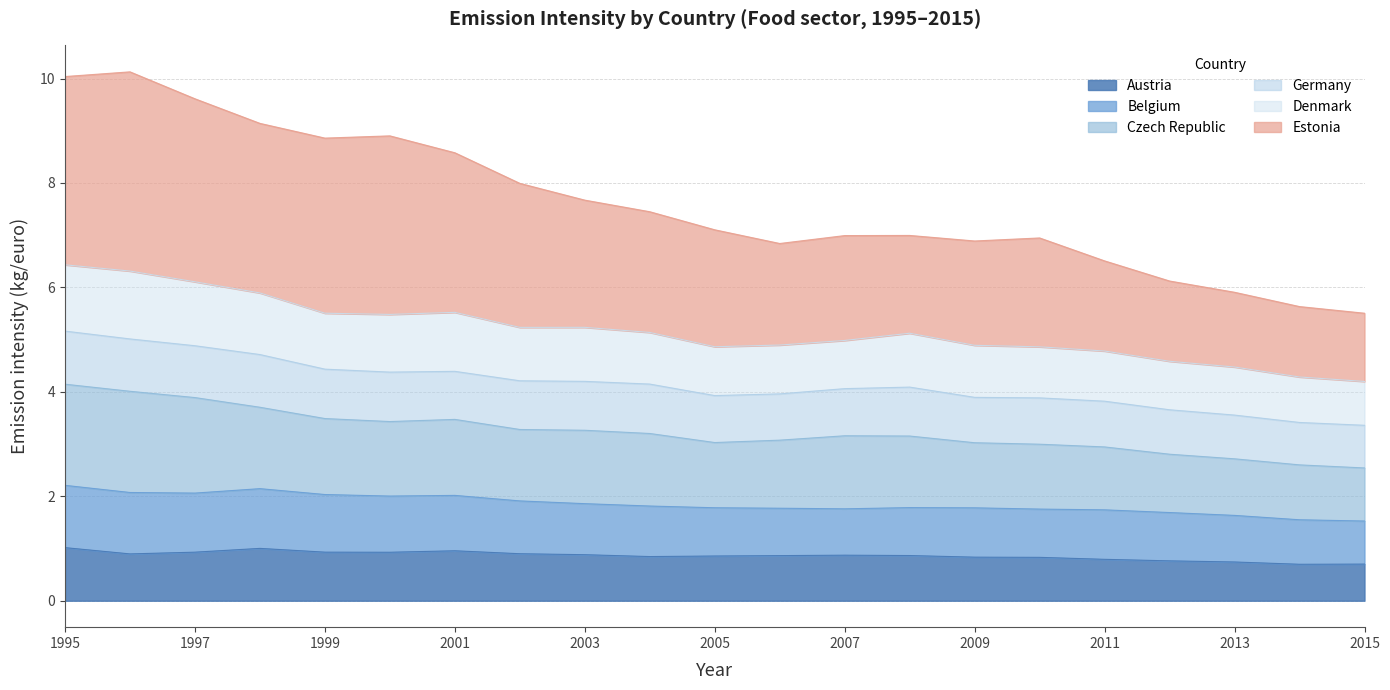

True or false: Estonia and Czech Republic cross at least once.

False